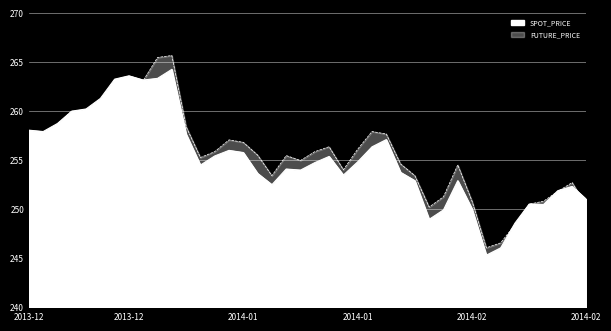

At 2014-01-21, list the series in order from smallest to largest.

SPOT_PRICE, FUTURE_PRICE